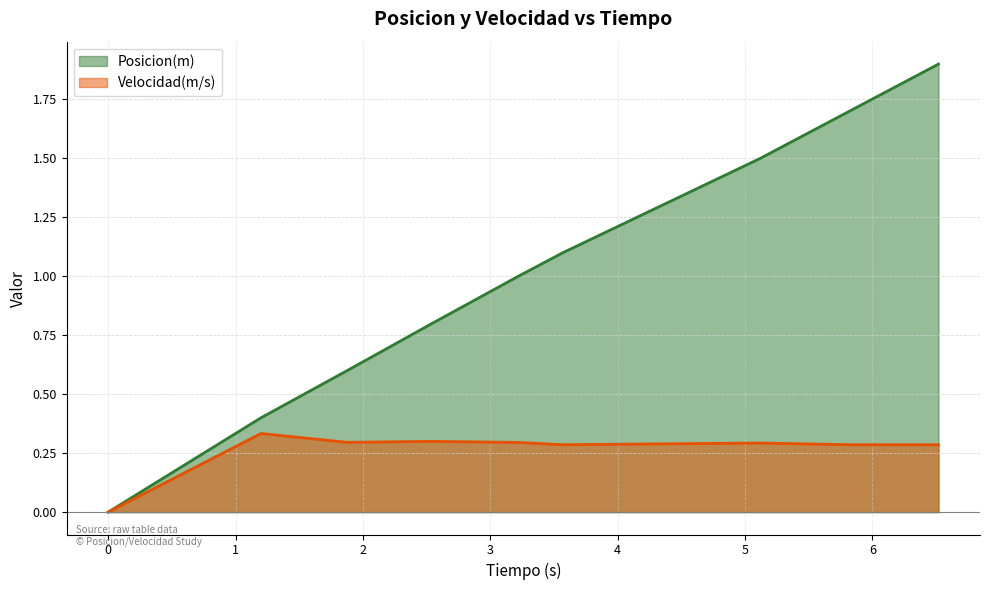

How many values in the Posicion(m) series exceed 1?

4